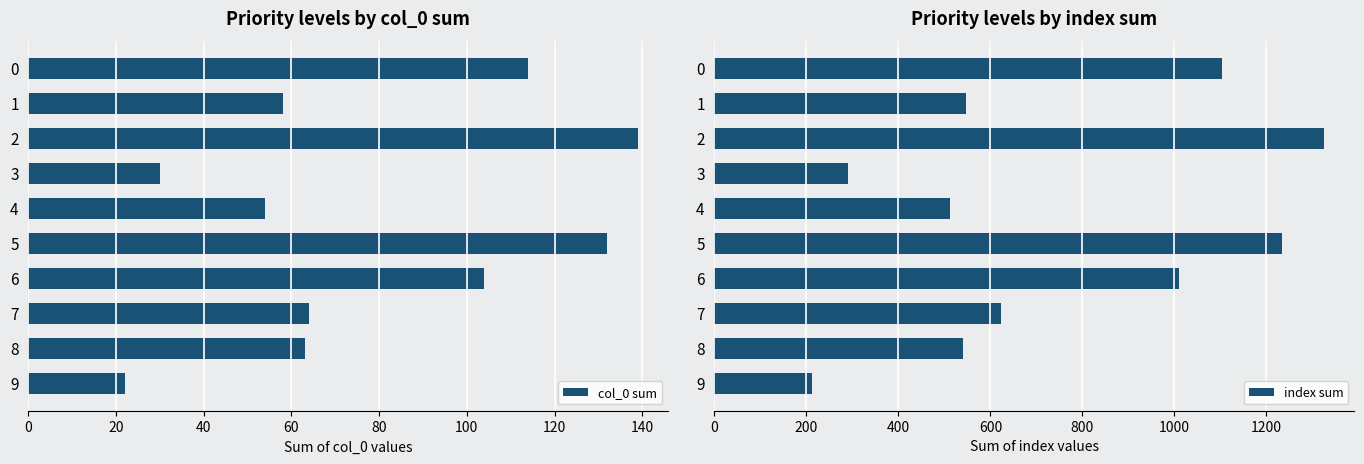

Rank the series by their average value, from lowest to highest.

col_0 sum, index sum